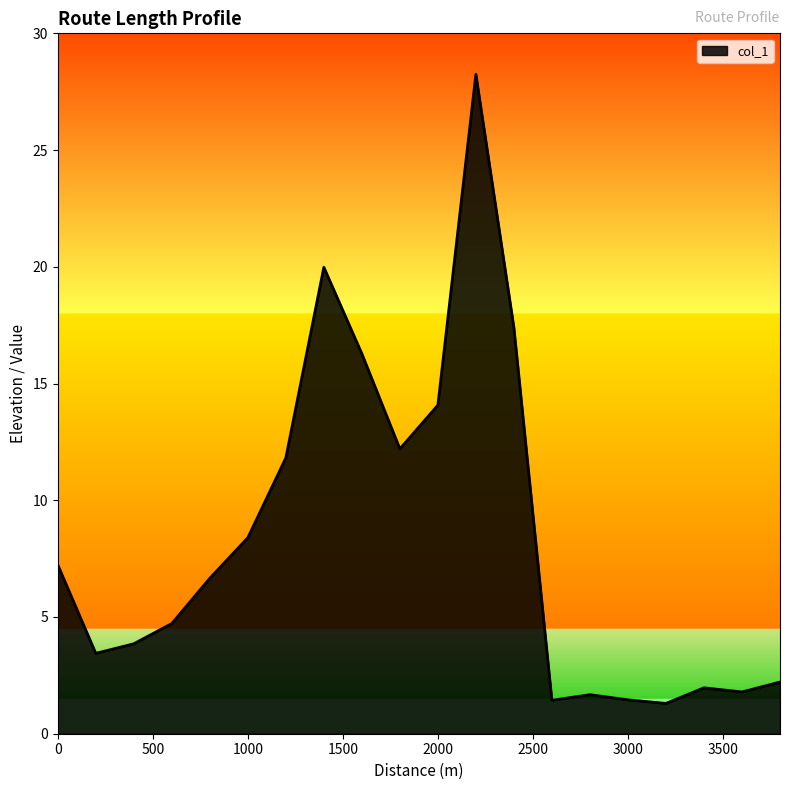

What is the maximum value shown in the chart?

28.2